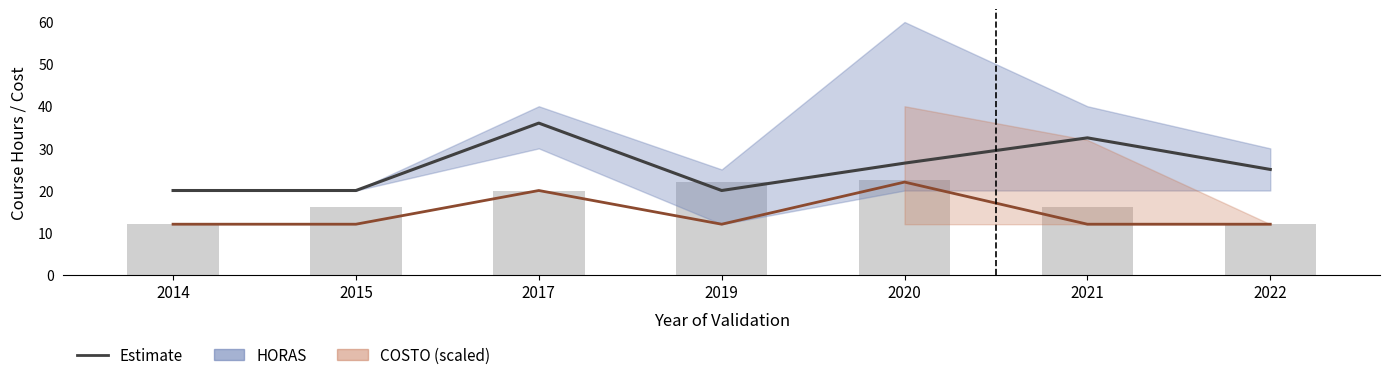

What is the lowest value of the HORAS mean series?

20.0